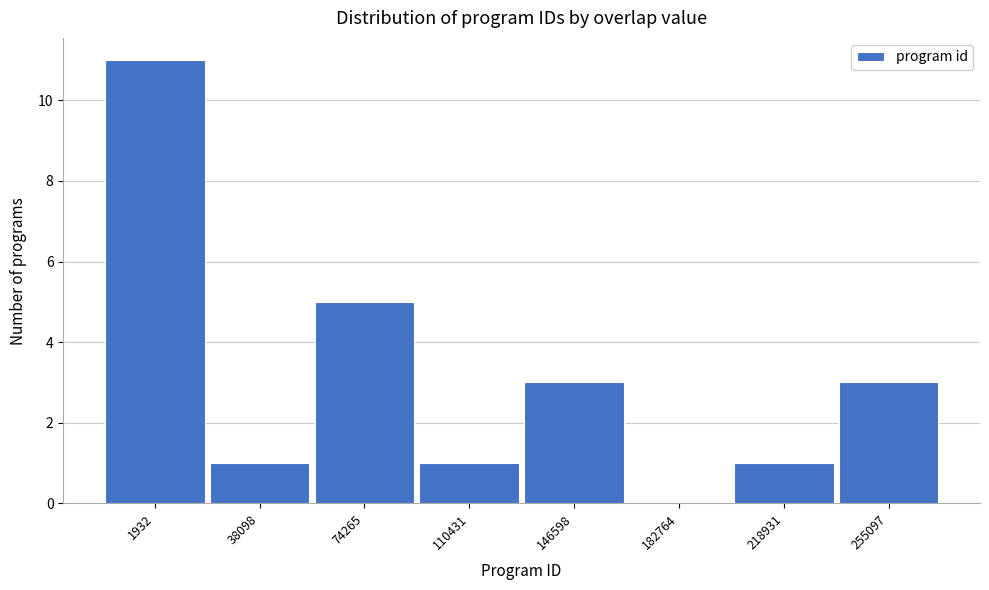

Reading left to right, list all the values displayed in this chart.

1932=11	38098=1	74265=5	110431=1	146598=3	182764=0	218931=1	255097=3